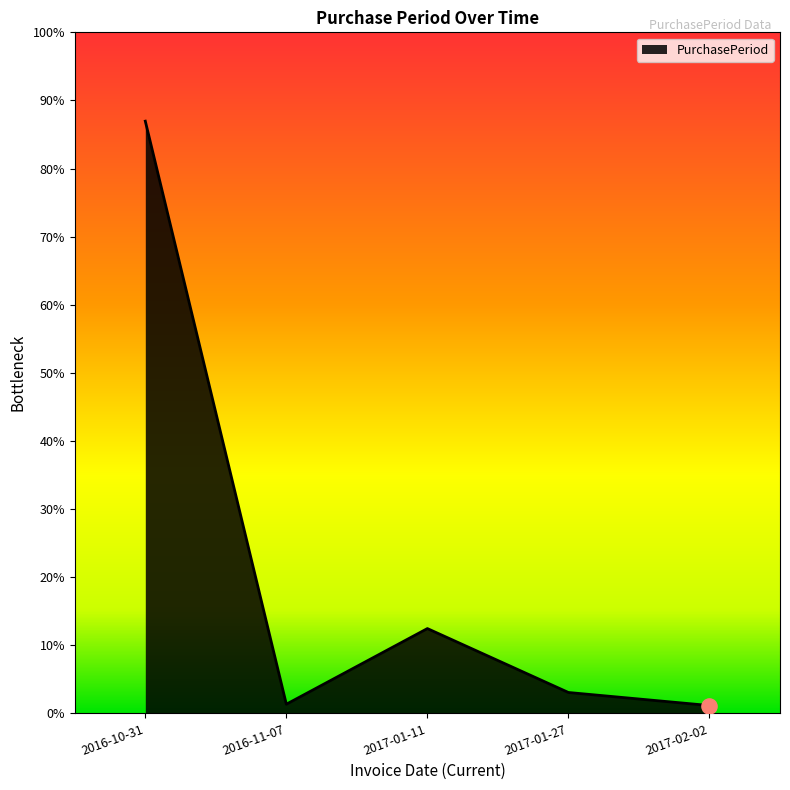

Does the chart have visible grid lines?

No